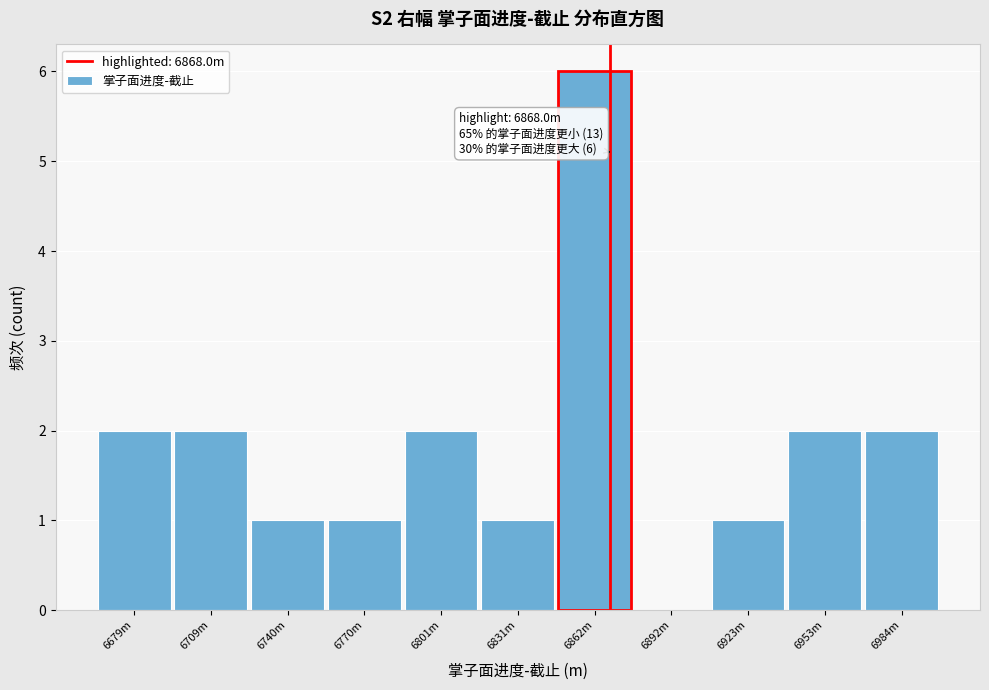

Reading right to left, transcribe all the data shown in this chart.

6984m=2	6953m=2	6923m=1	6892m=0	6862m=6	6831m=1	6801m=2	6770m=1	6740m=1	6709m=2	6679m=2